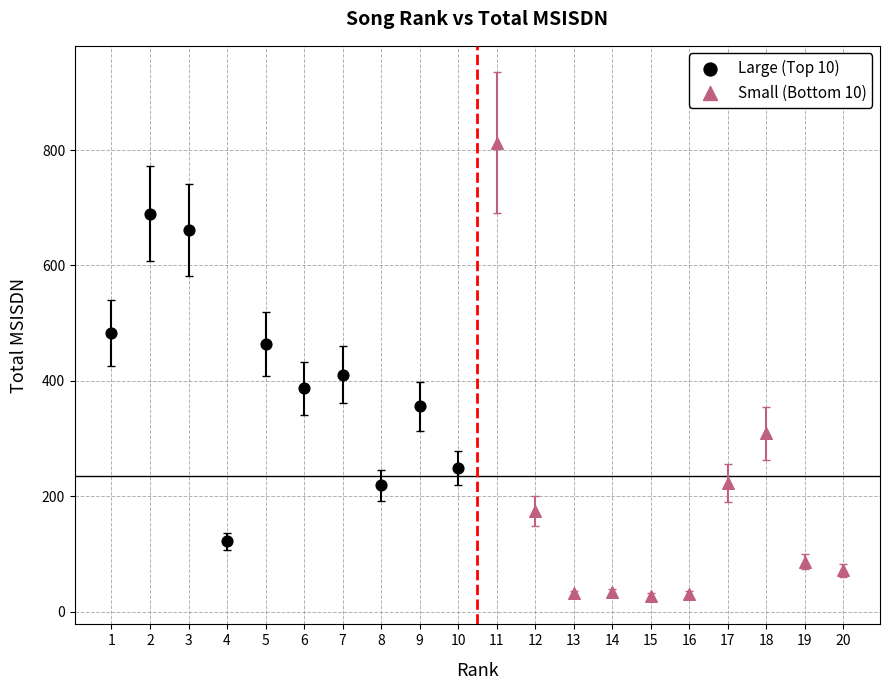

Which series contains the highest Y value?

Small (Bottom 10)